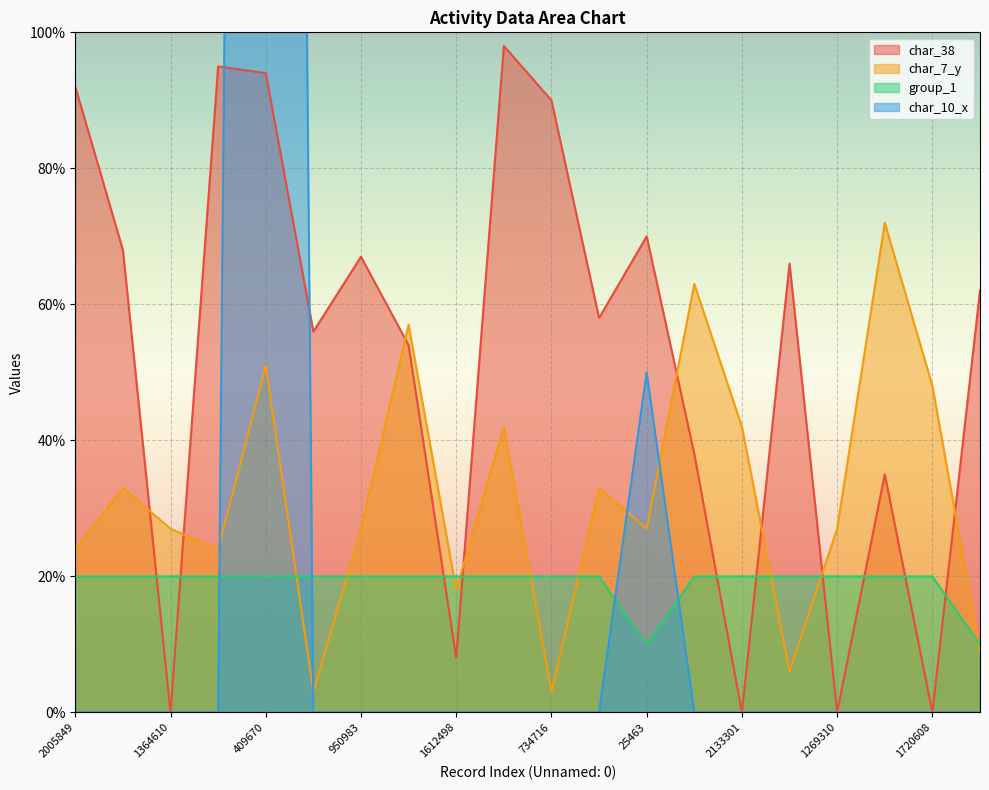

True or false: group_1 has more than 0 points higher than both neighbors.

False